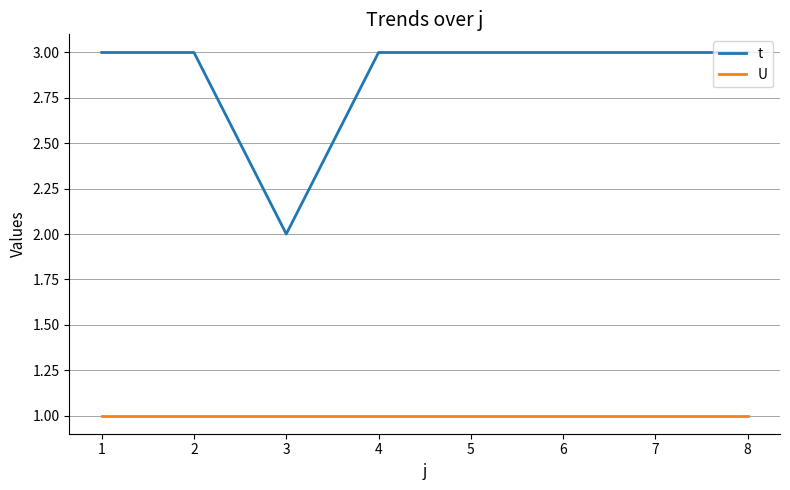

Does the chart display data point markers on the line(s)?

No